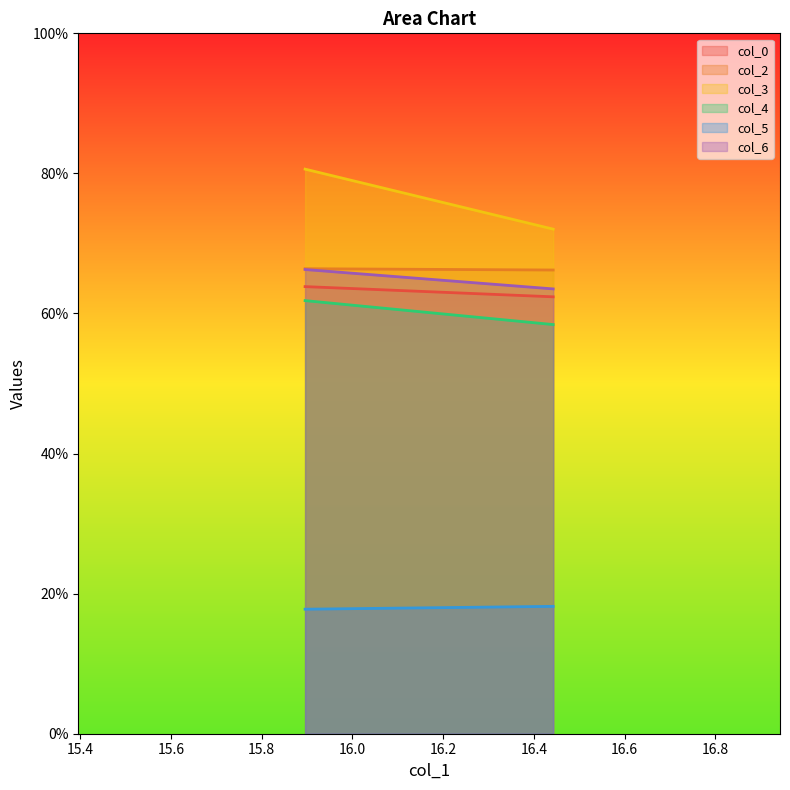

What position from the right is 15.89583333?

2